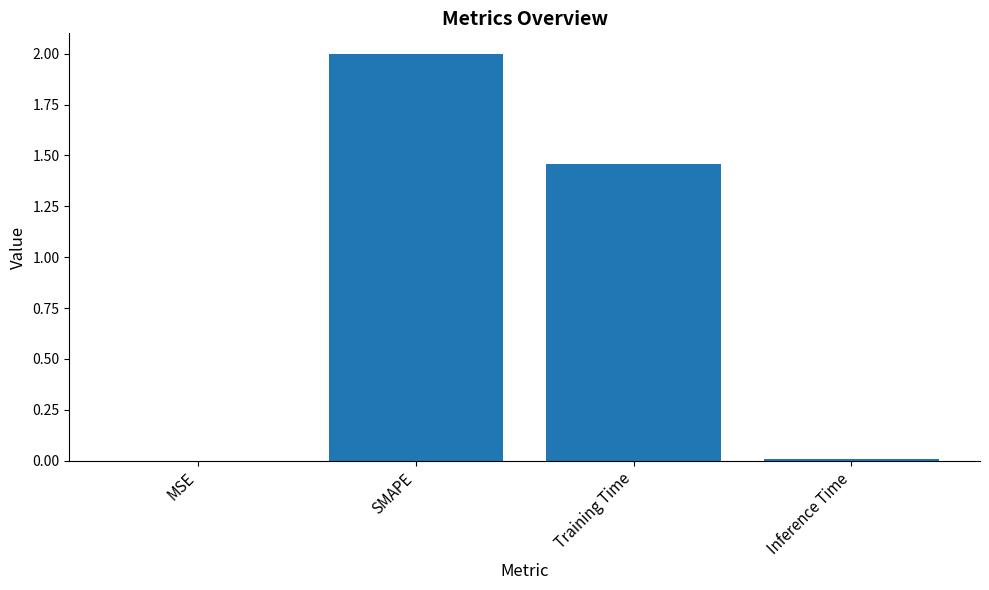

What is the sum of all values?

3.5